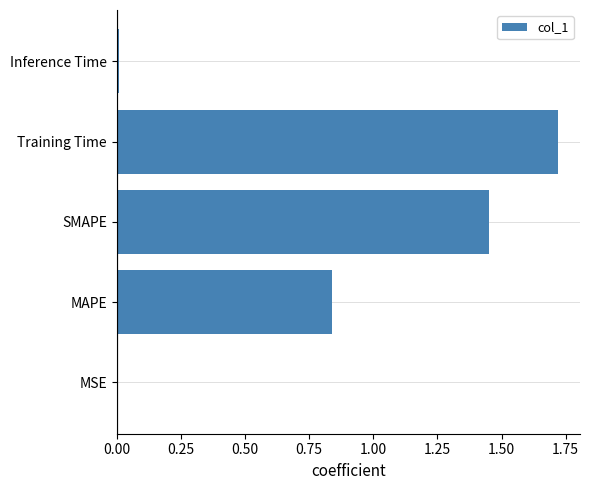

The chart shows a value of 0.6 at SMAPE. True or false?

False